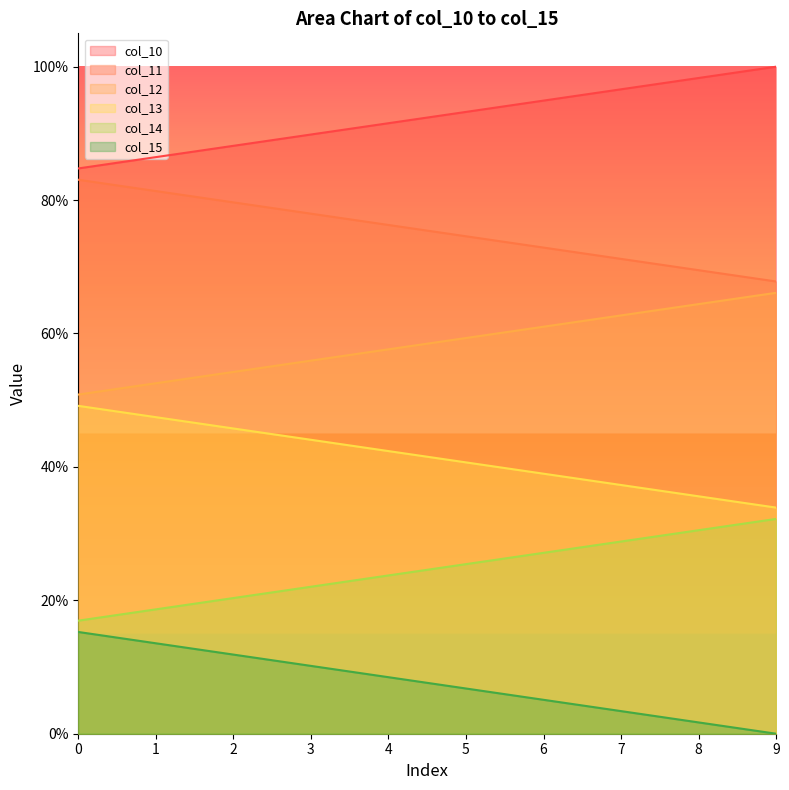

True or false: col_14 has a value of 18.6 at 1.

True